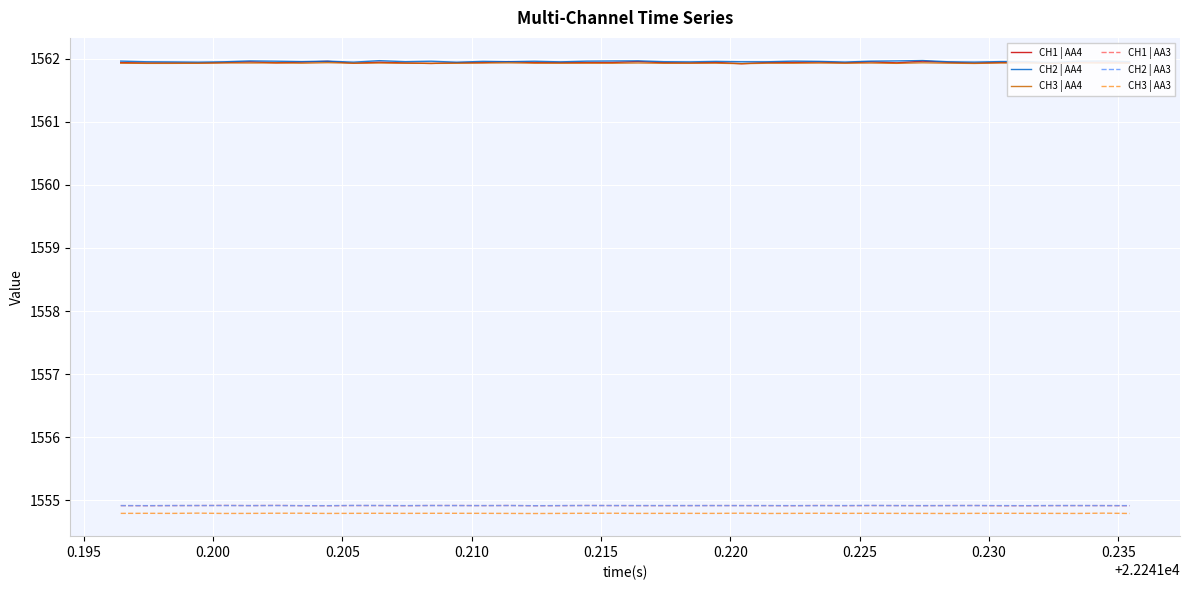

What are all the series names shown in the legend?

CH1 | AA4, CH2 | AA4, CH3 | AA4, CH1 | AA3, CH2 | AA3, CH3 | AA3